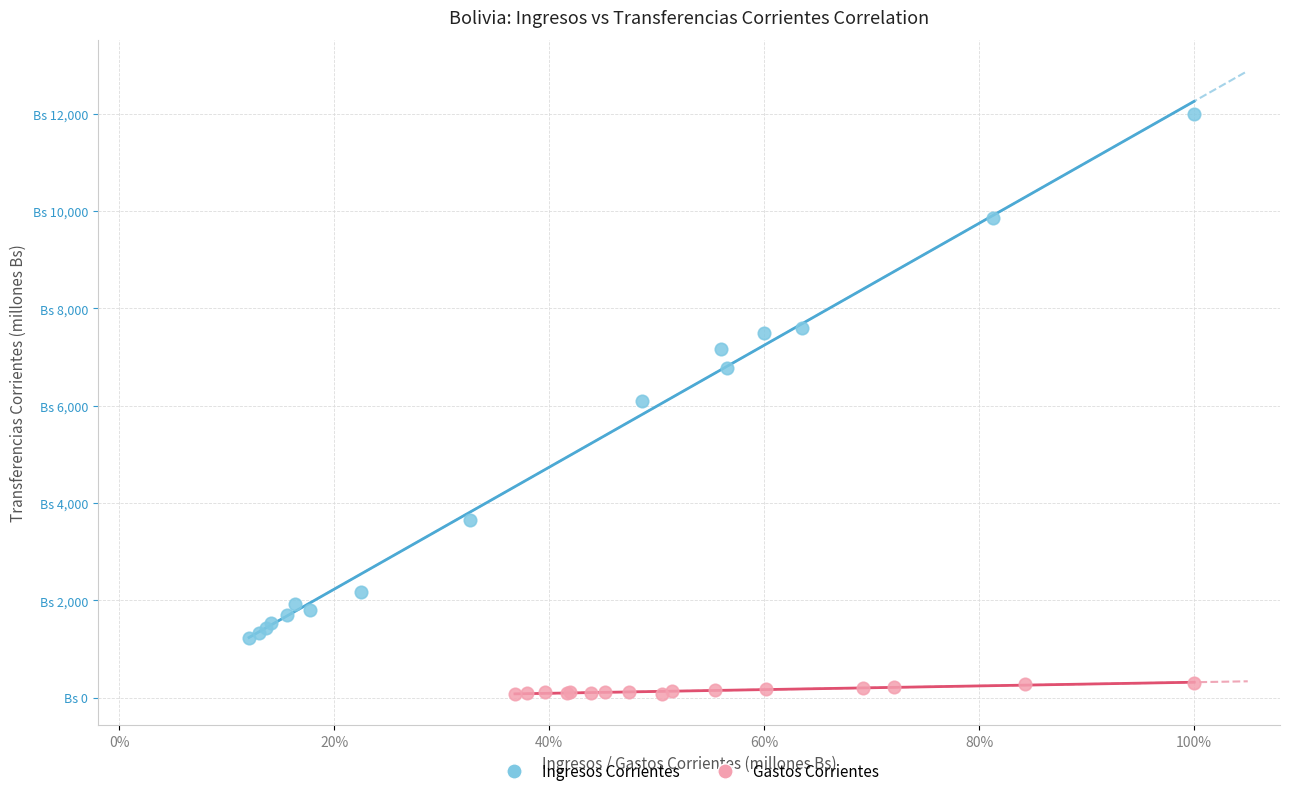

What are all the series names shown in the legend?

Ingresos Corrientes, Gastos Corrientes